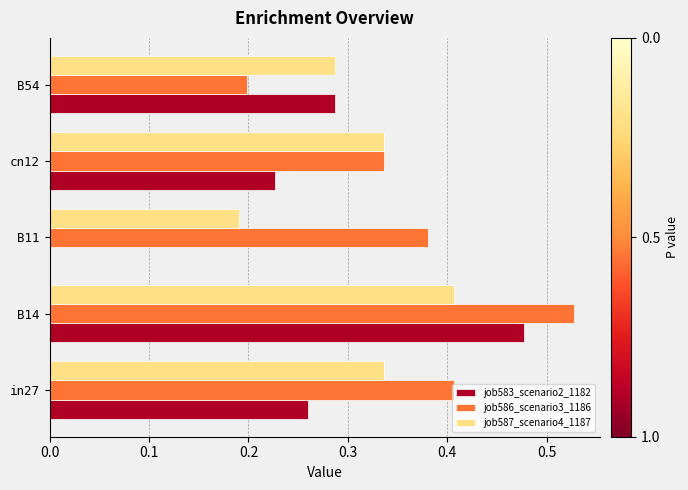

What is the sum of the job587_scenario4_1187 values at in27 and B14?

0.7